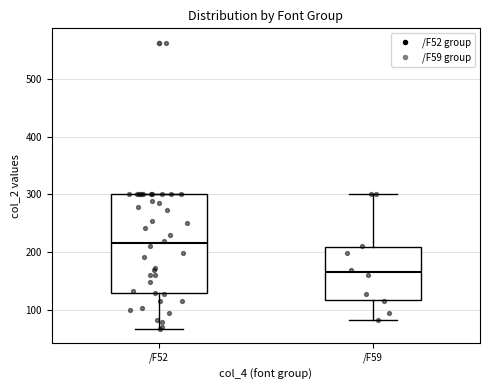

Which box has the lowest median line?

/F59